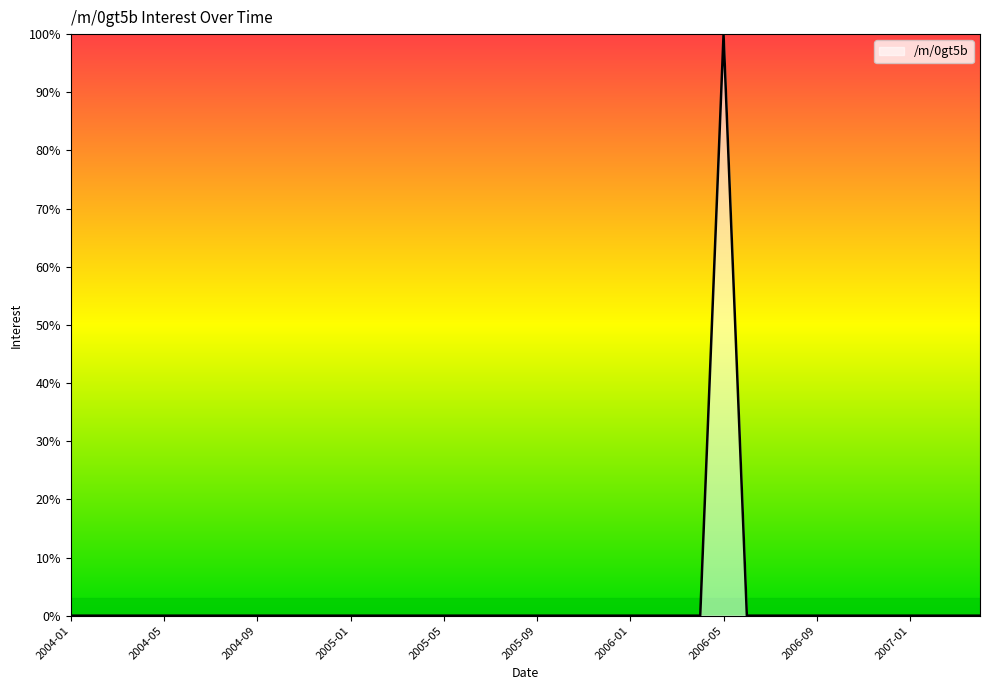

What is the difference between the maximum and minimum values?

100